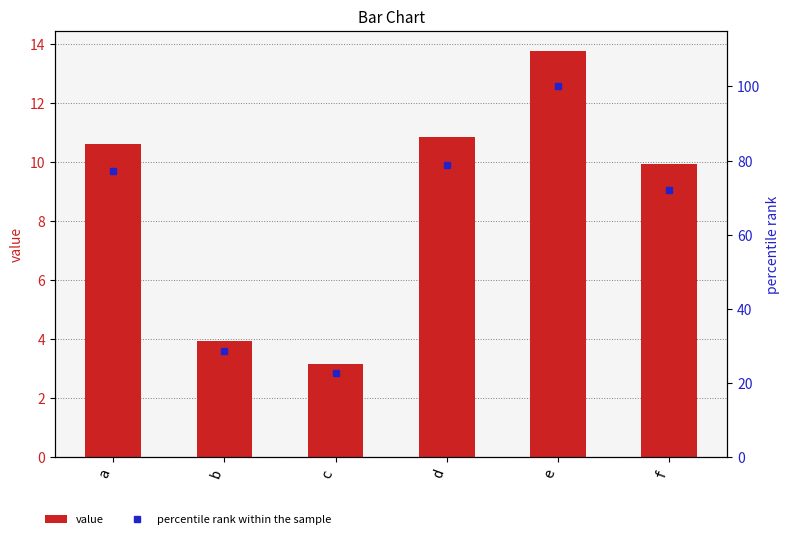

What is the value of the value bar at the 5th from the left?

13.8